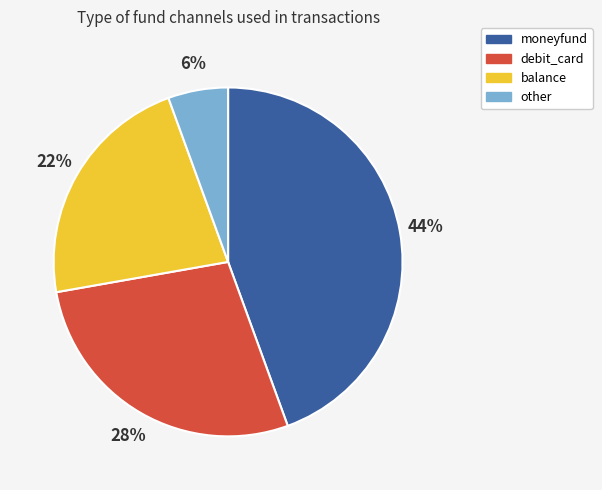

Which has a higher value, debit_card or moneyfund?

moneyfund